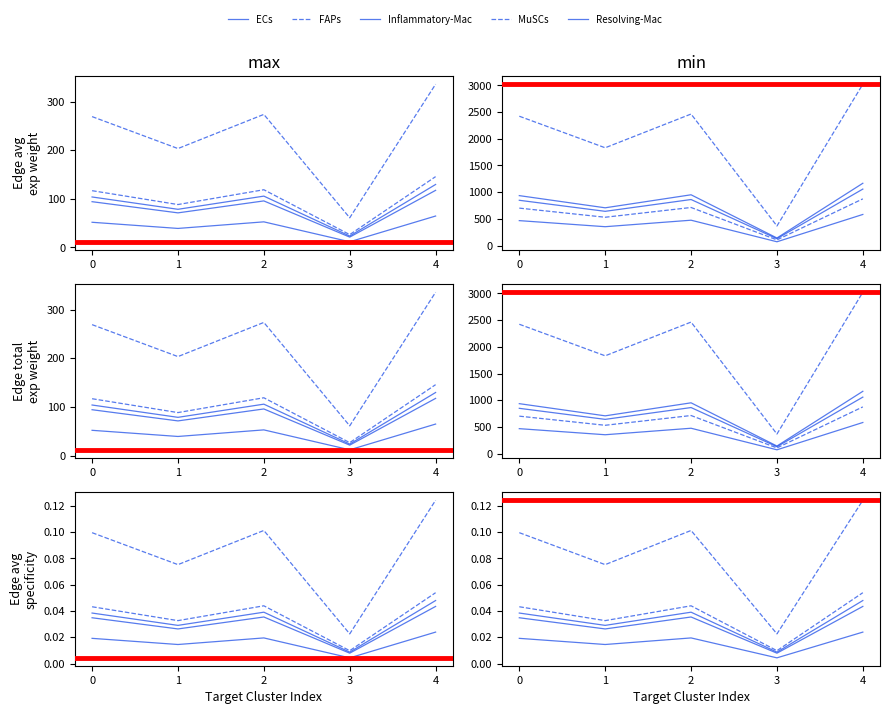

At which category is the sum across all series the highest?

4